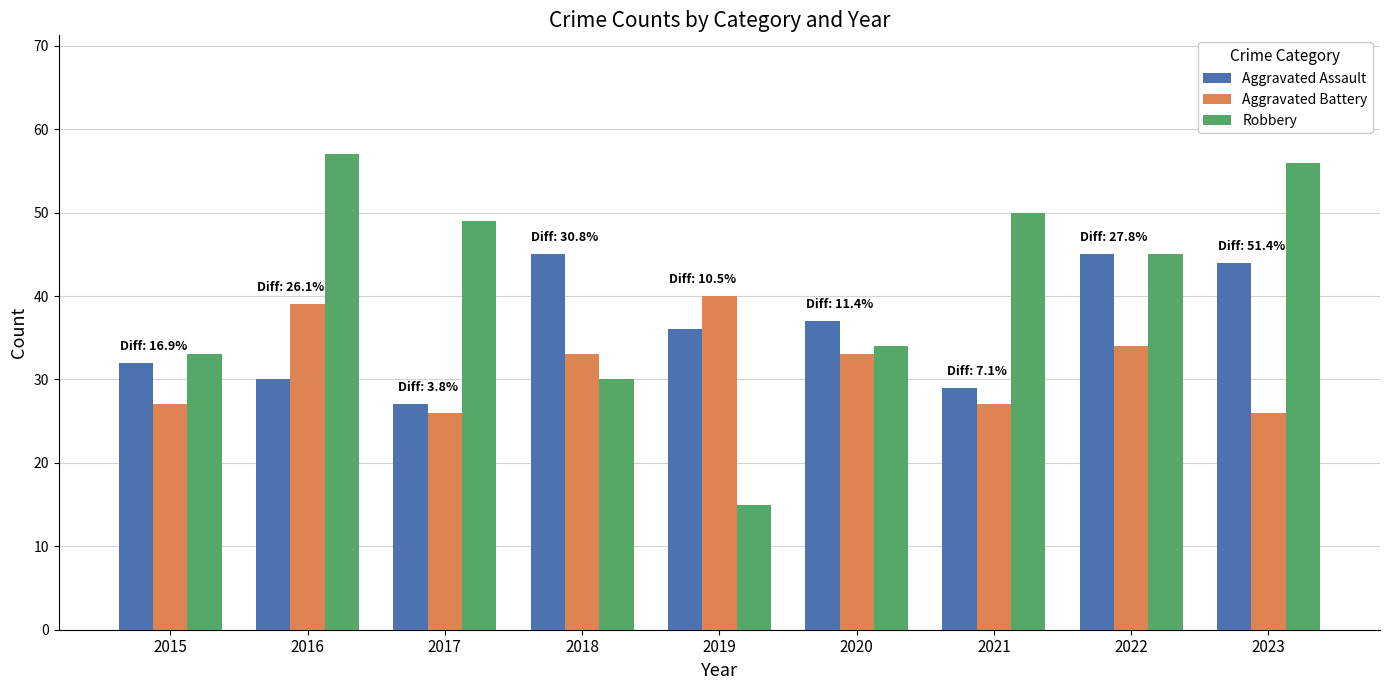

Are the bars grouped side by side (vs. stacked)?

Yes